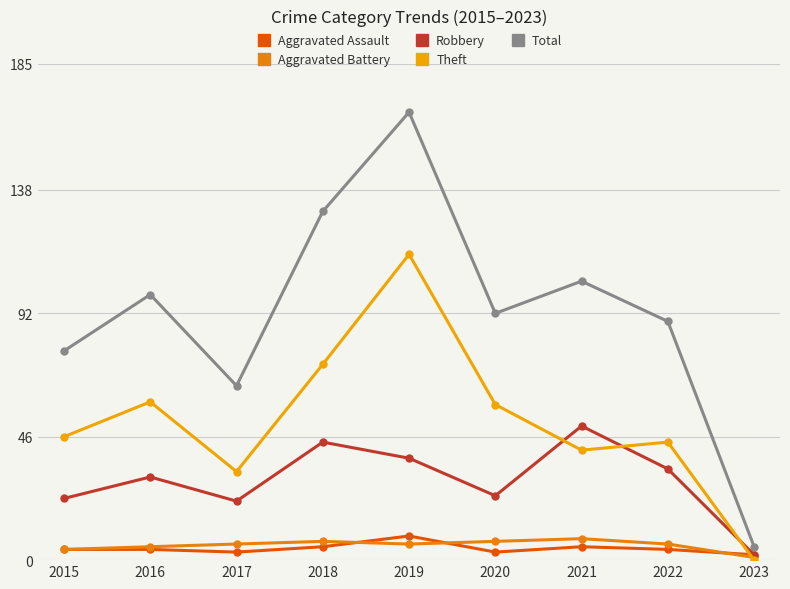

What is the difference between the Aggravated Assault values at 2019 and 2020?

6